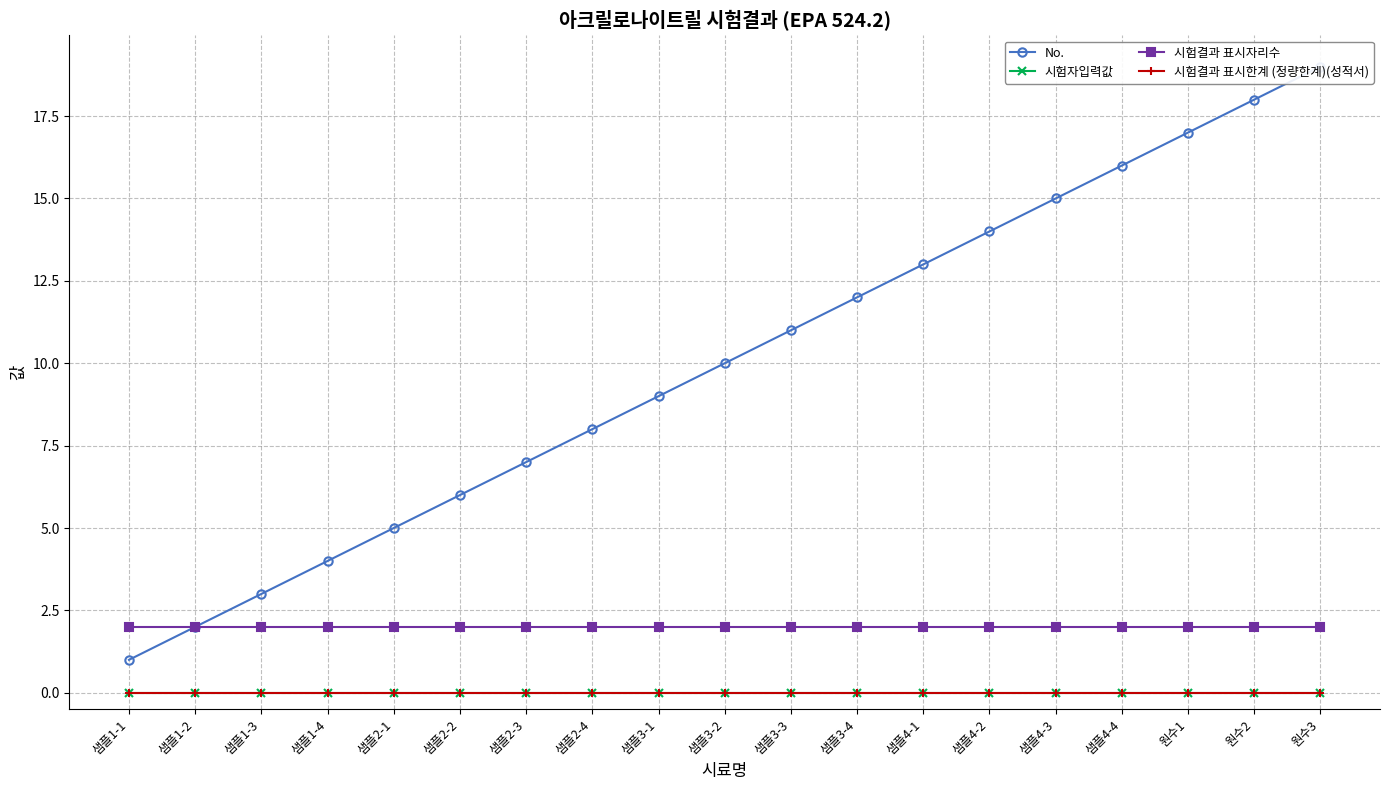

Reading left to right, what are all the values shown in this chart?

No.: 1.0	2.0	3.0	4.0	5.0	6.0	7.0	8.0	9.0	10.0	11.0	12.0	13.0	14.0	15.0	16.0	17.0	18.0	19.0
시험자입력값: 0.0	0.0	0.0	0.0	0.0	0.0	0.0	0.0	0.0	0.0	0.0	0.0	0.0	0.0	0.0	0.0	0.0	0.0	0.0
시험결과 표시자리수: 2.0	2.0	2.0	2.0	2.0	2.0	2.0	2.0	2.0	2.0	2.0	2.0	2.0	2.0	2.0	2.0	2.0	2.0	2.0
시험결과 표시한계 (정량한계)(성적서): 0.0	0.0	0.0	0.0	0.0	0.0	0.0	0.0	0.0	0.0	0.0	0.0	0.0	0.0	0.0	0.0	0.0	0.0	0.0